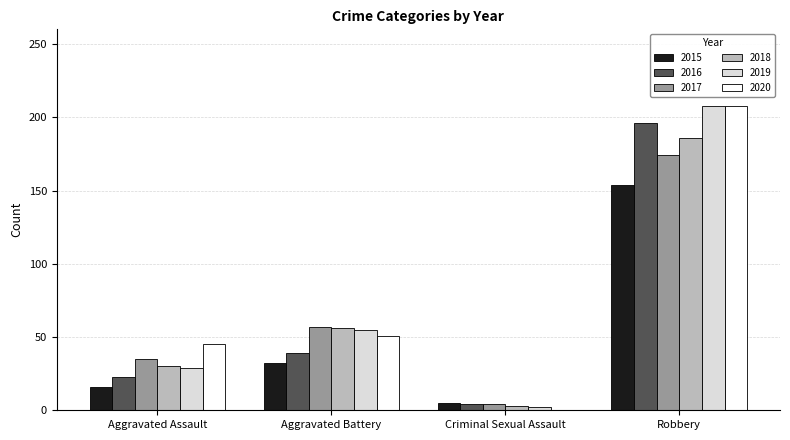

The 2018 series shows 3 at Criminal Sexual Assault. True or false?

True